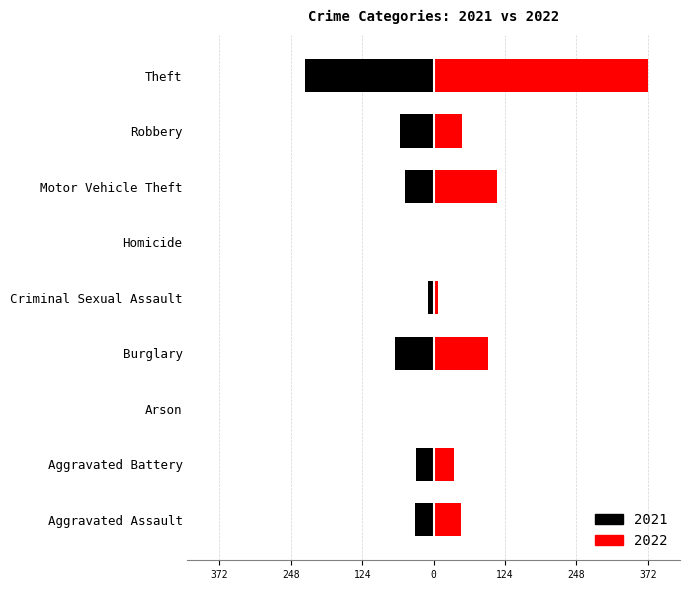

At which category is the sum across all series the highest?

Theft